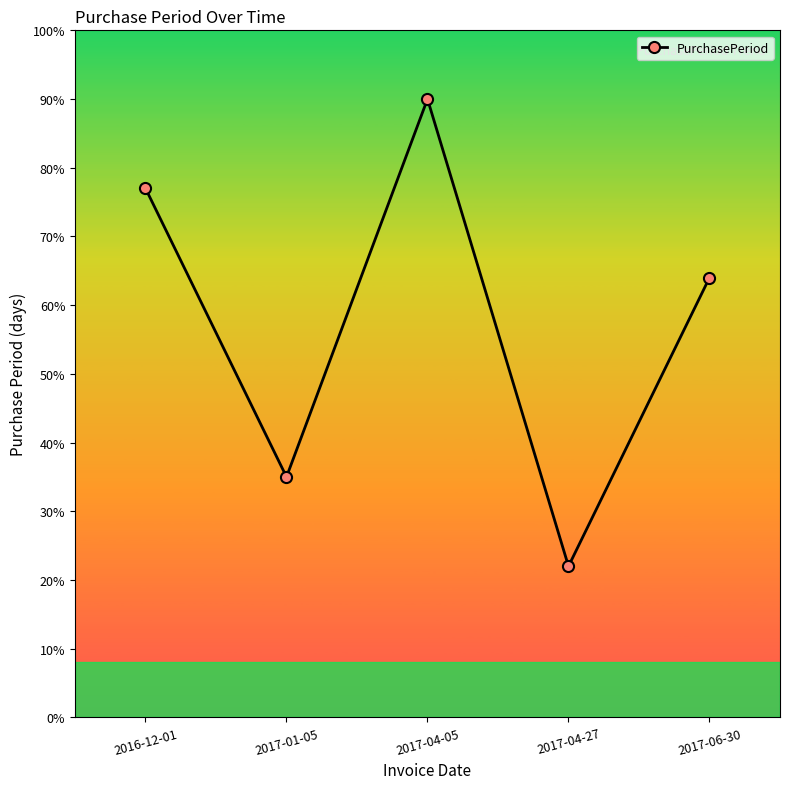

What is the label of the 3rd point from the right?

2017-04-05